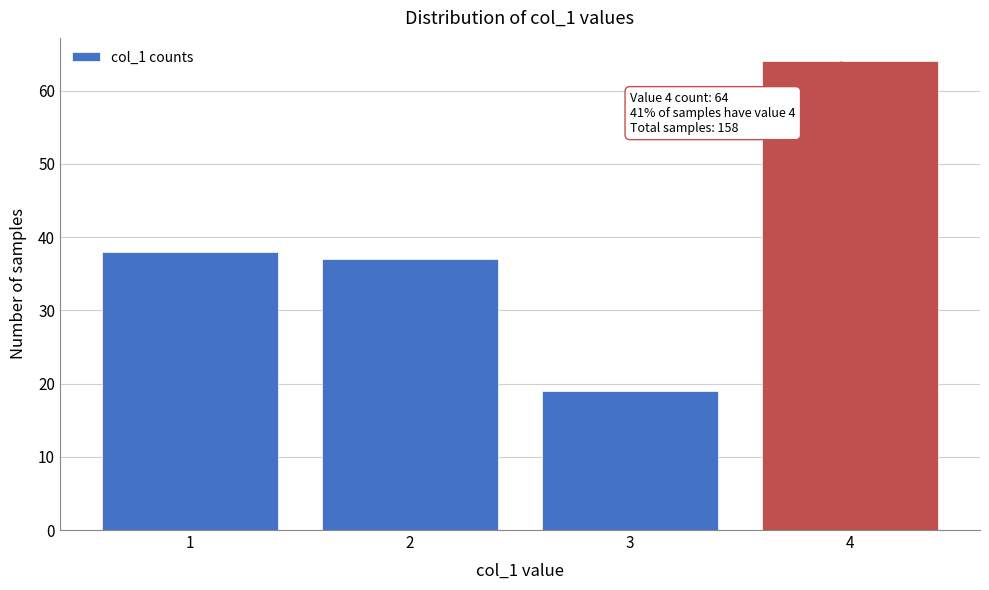

Reading left to right, what are all the values shown in this chart?

38	37	19	64